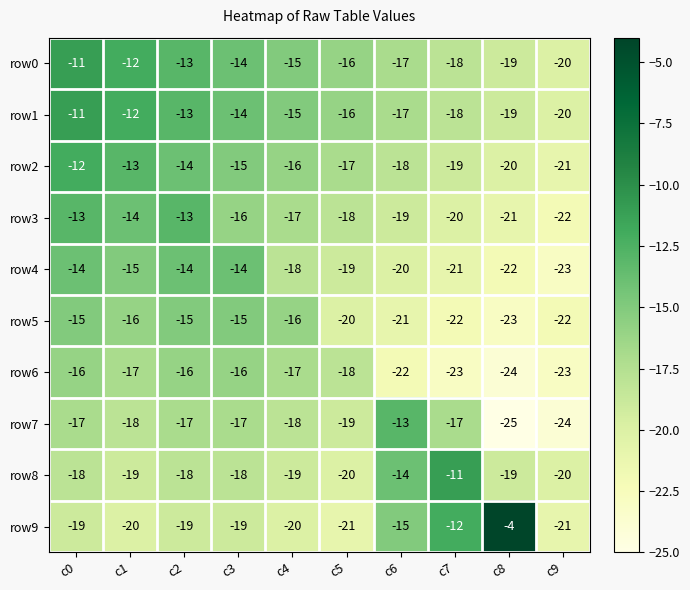

At which category is the sum across all series the highest?

c0